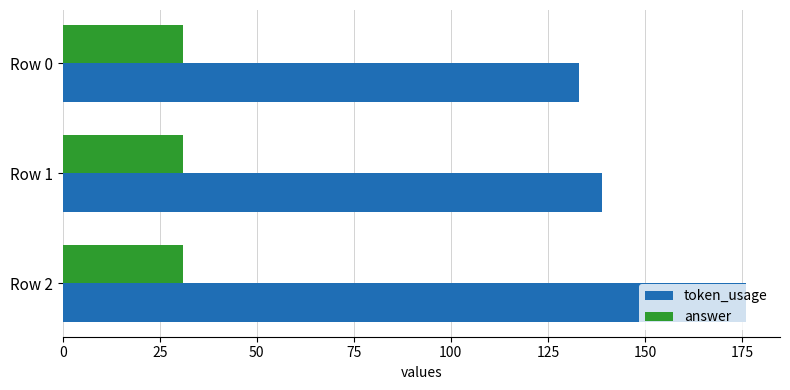

How many token_usage values are between 133 and 176?

3